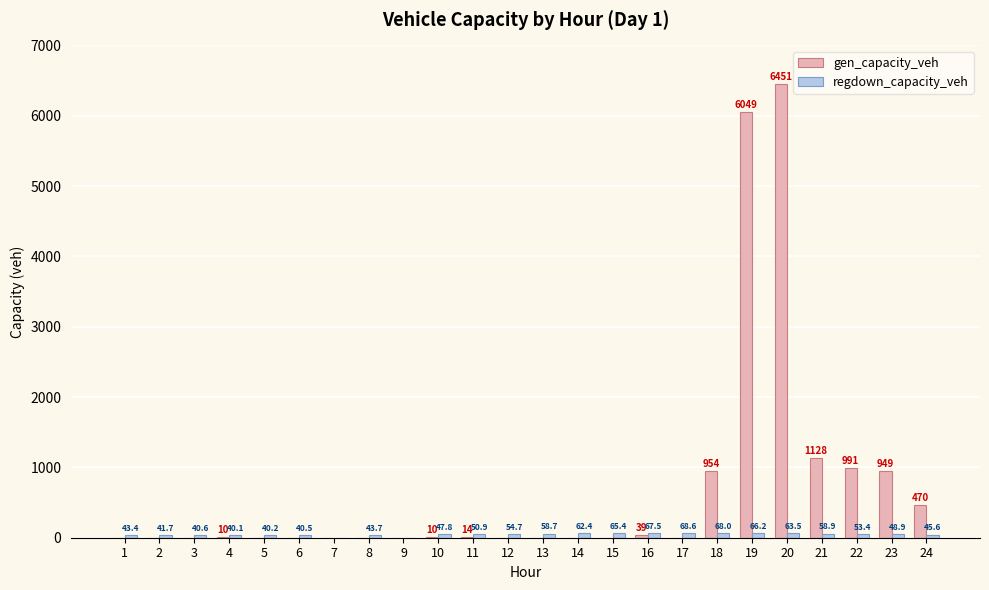

At which category does the chart reach its peak across all series?

20